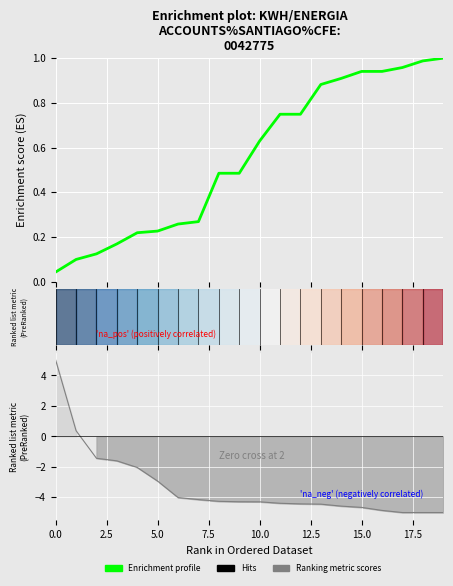

What is the greatest value displayed?

1.0